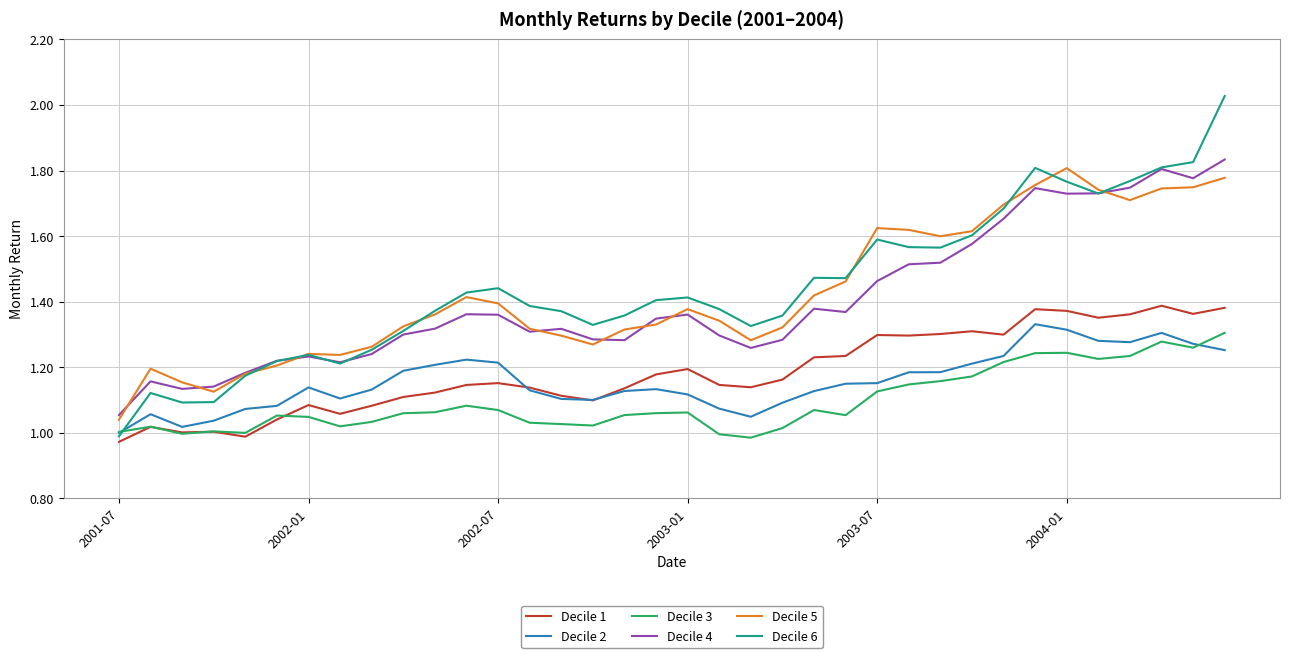

Which series has the widest spread of values?

Decile 6